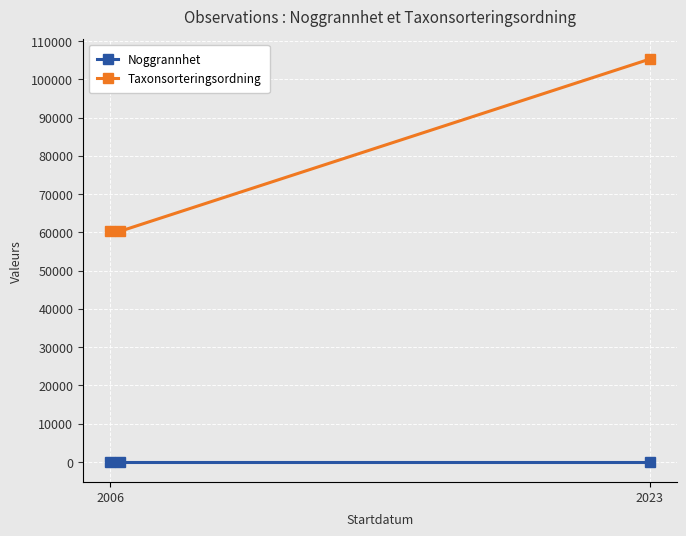

What is the highest value of the Taxonsorteringsordning series?

105259